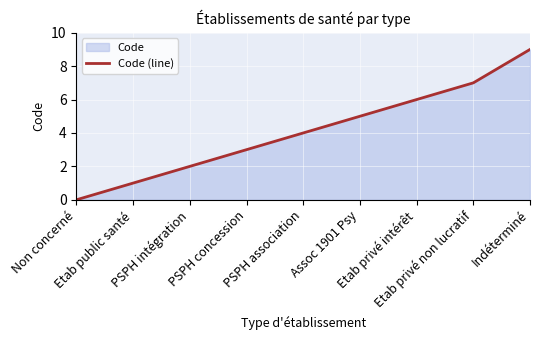

Is it true that the value at Etab public santé is 1?

True